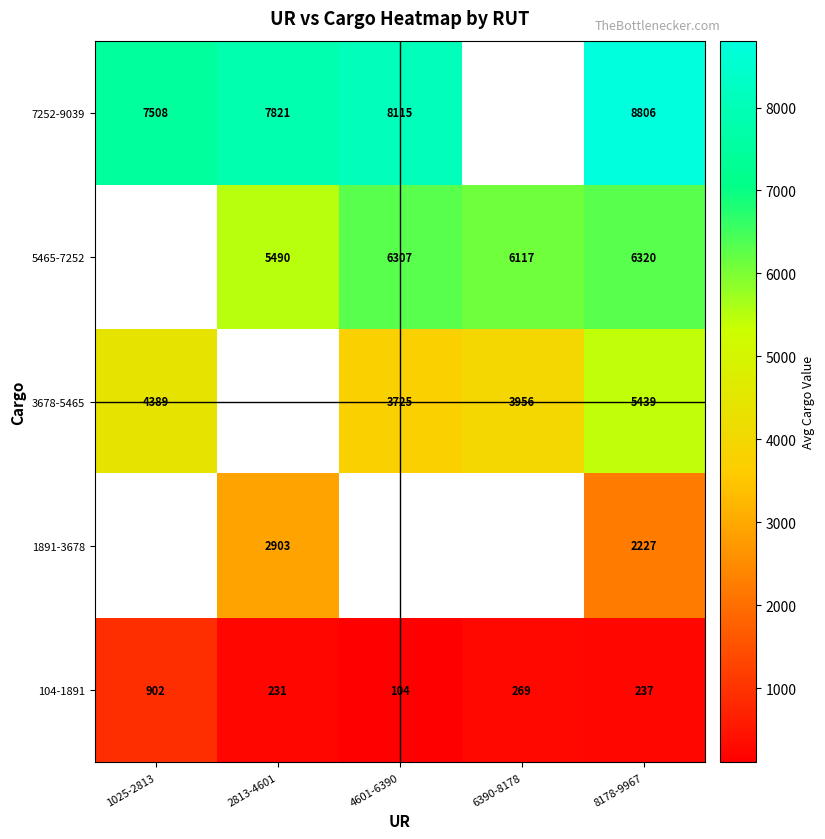

How many data points in 104-1891 are less than 237?

2